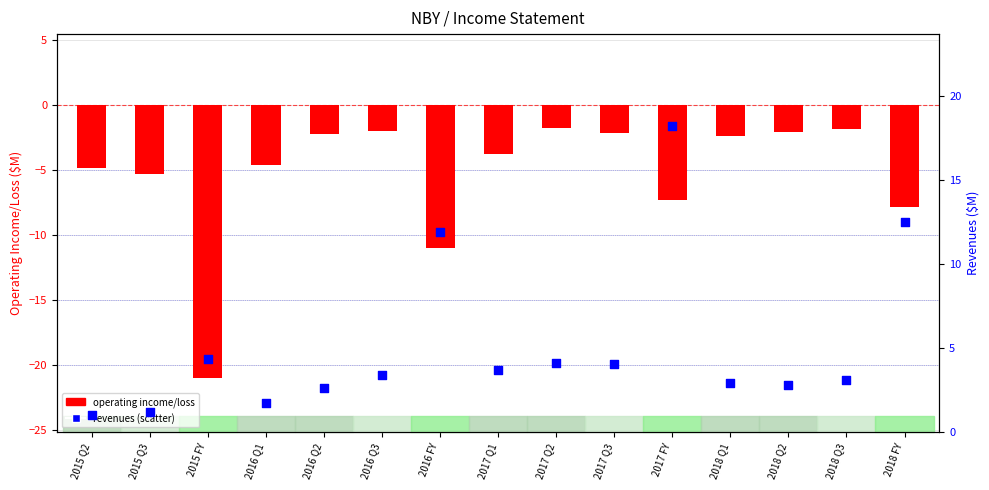

Is the value of revenues at 2017 Q3 greater than the value of operating income/loss at 2018 Q2?

Yes